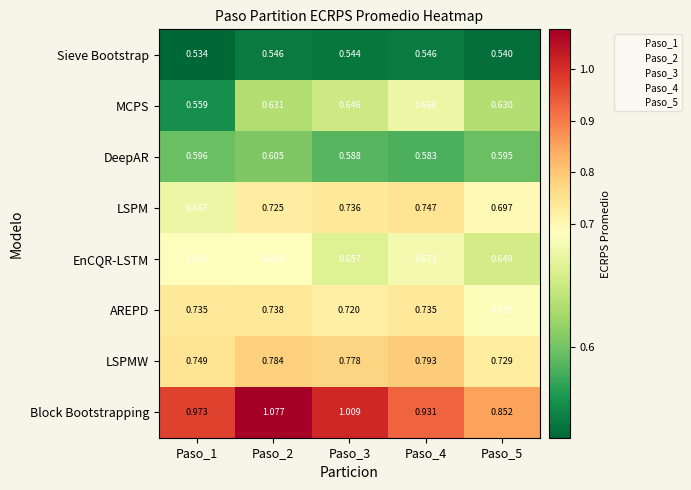

Rank the series at Paso_2 from highest to lowest value.

Block Bootstrapping, LSPMW, AREPD, LSPM, EnCQR-LSTM, MCPS, DeepAR, Sieve Bootstrap